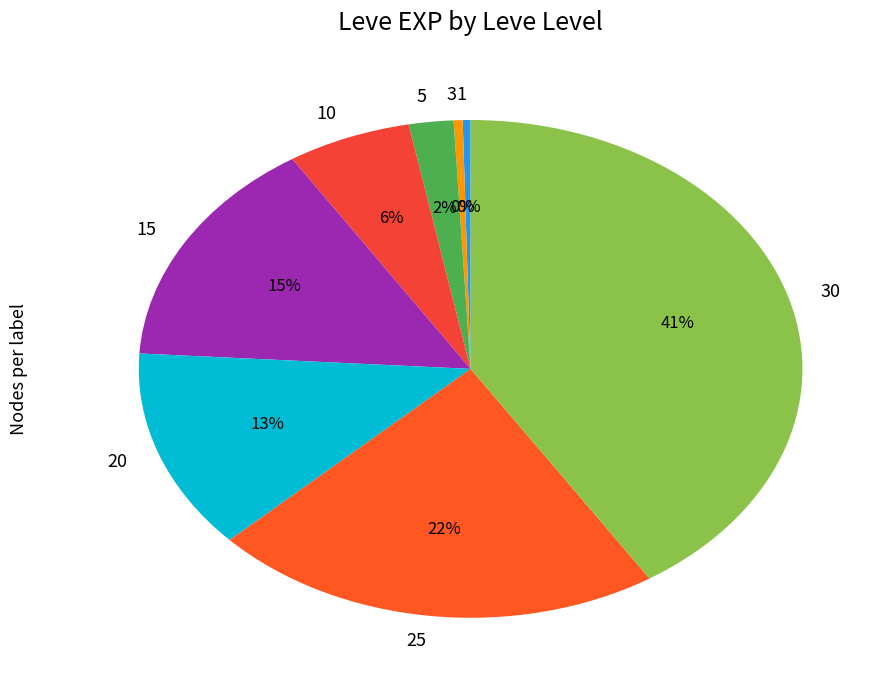

How many slices are in this pie chart?

8